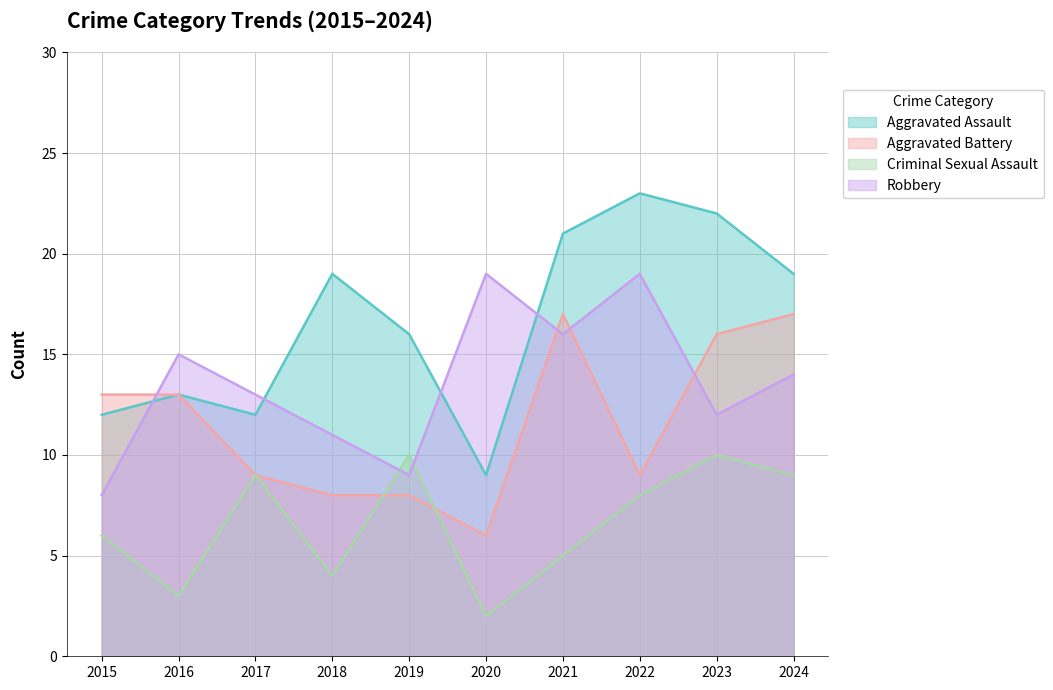

True or false: Aggravated Assault has a value of 23 at 2022.

True